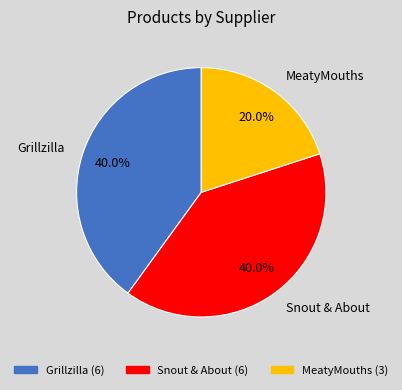

Does MeatyMouths account for over 50% of the chart?

No